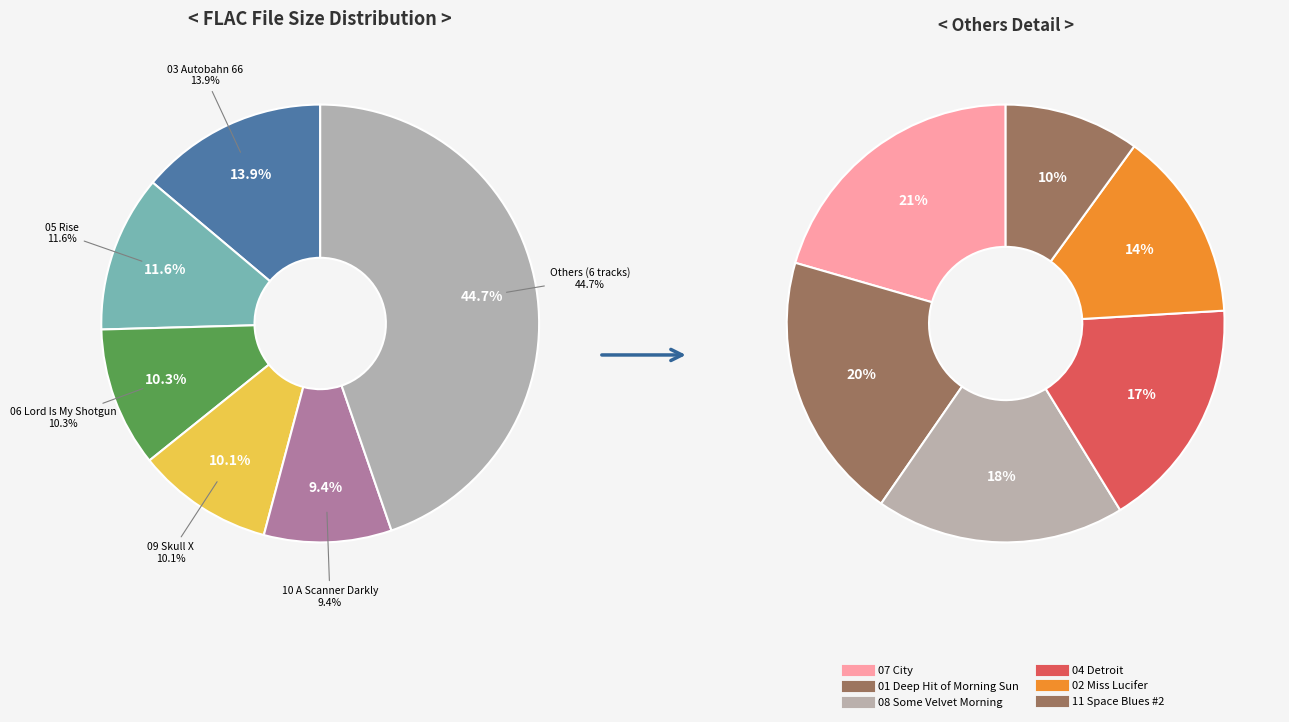

To the nearest percent, what is the combined percentage of 09 Skull X.flac and 01 Deep Hit of Morning Sun.flac?

19%